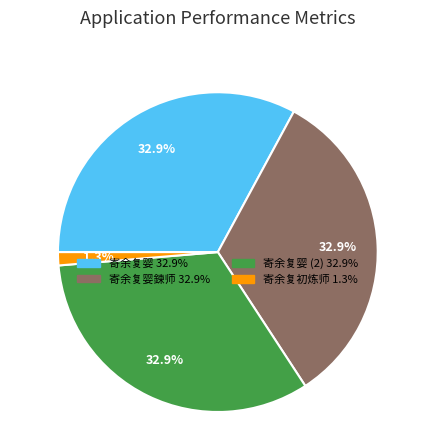

Does any single category account for the majority?

No